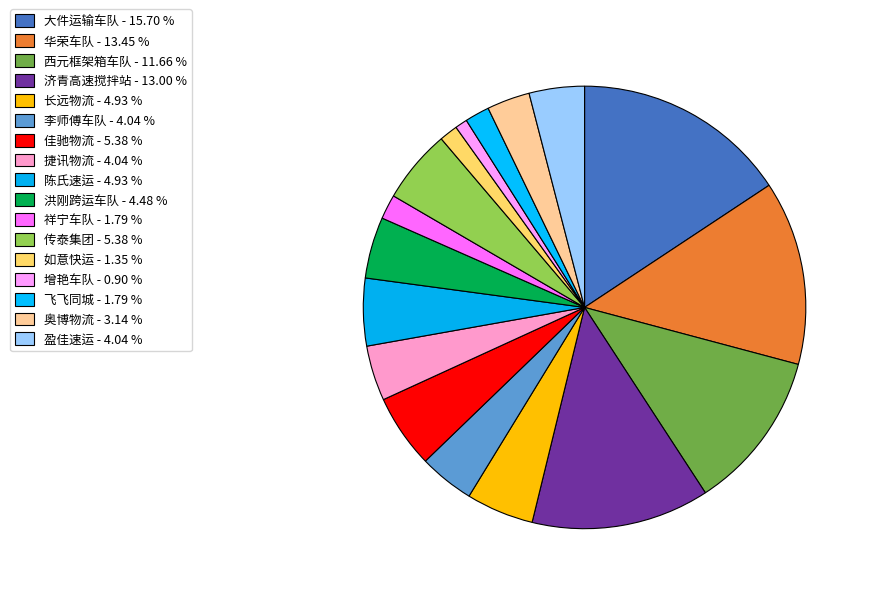

True or false: 盈佳速运 accounts for 4% of the total.

True